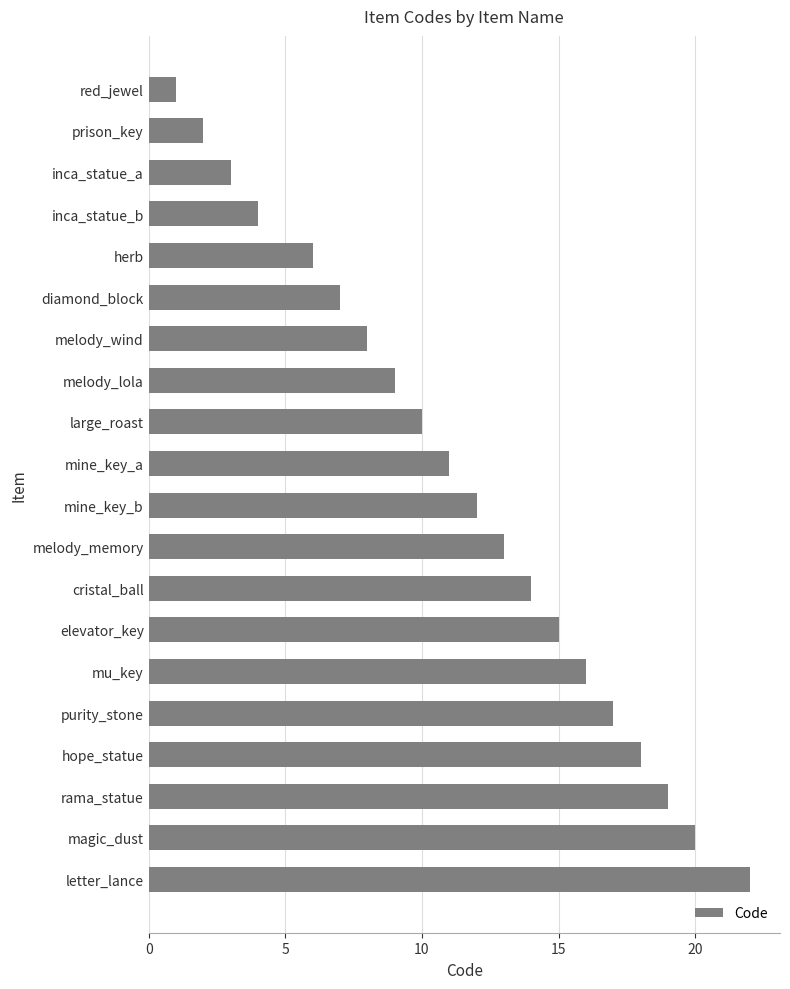

How many values are below 12?

10